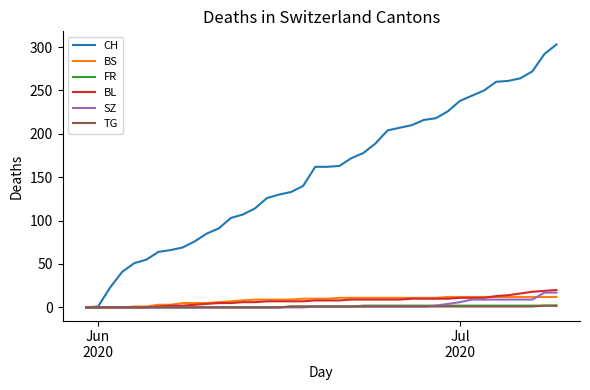

Which series has the widest spread of values?

CH